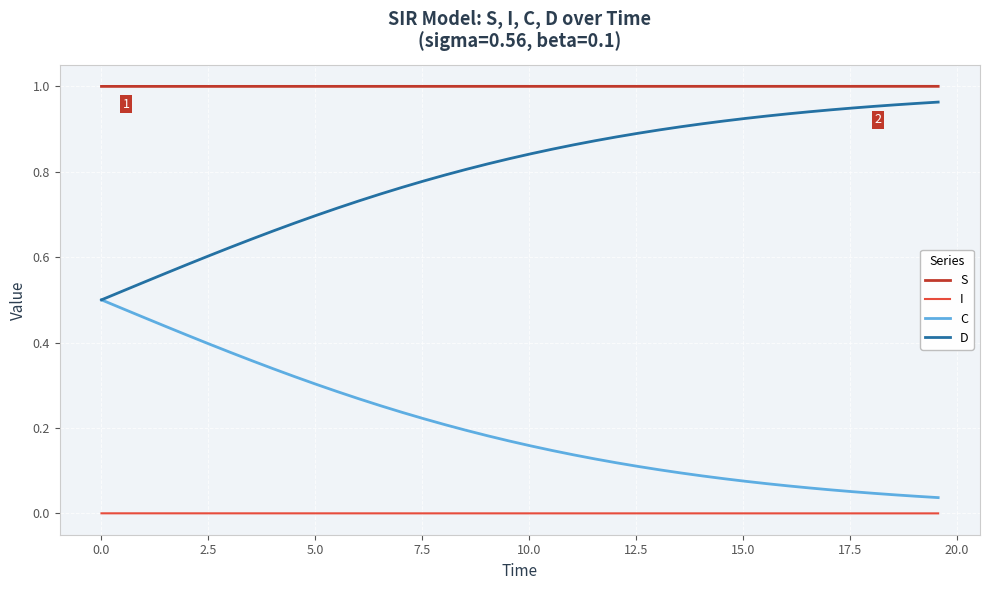

True or false: S and I intersect in this chart.

False